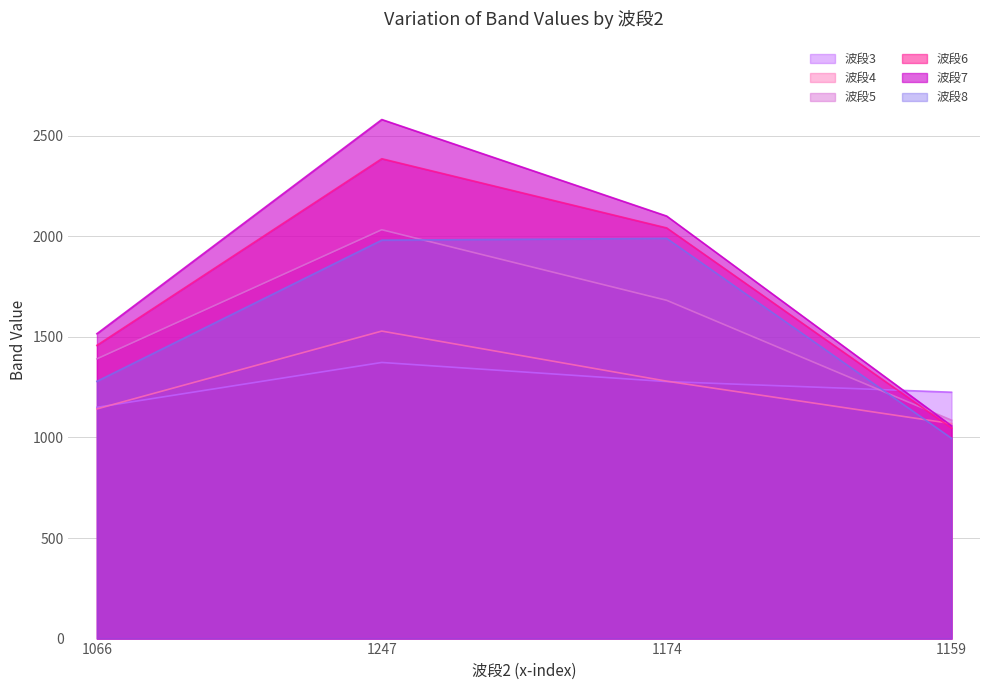

At which label is 波段6 closest to 1716?

1066